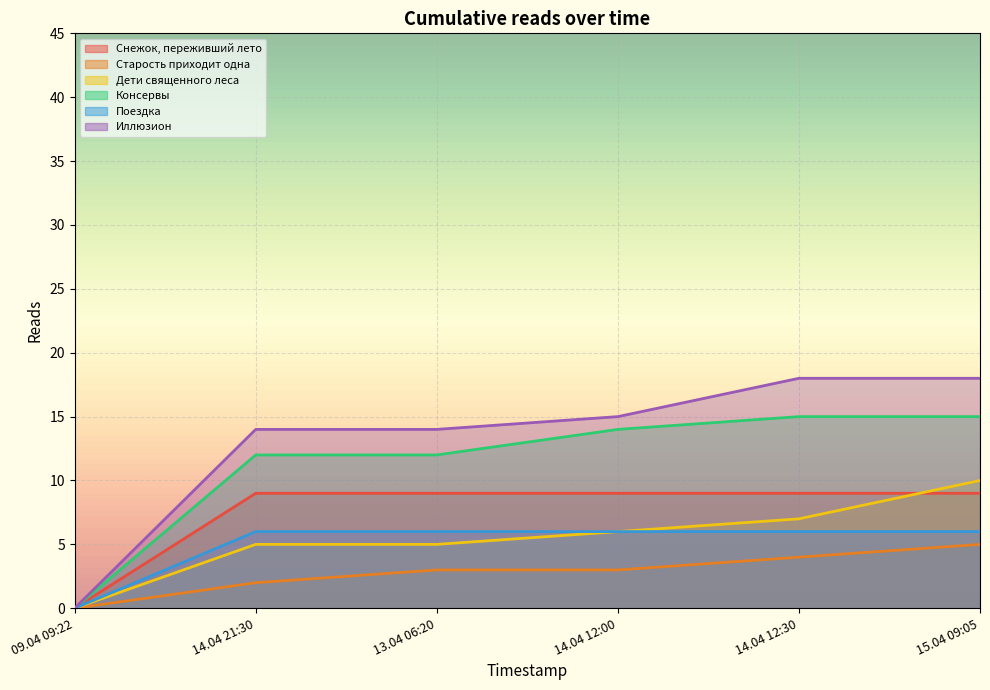

At which label is Поездка closest to 3?

09.04 09:22